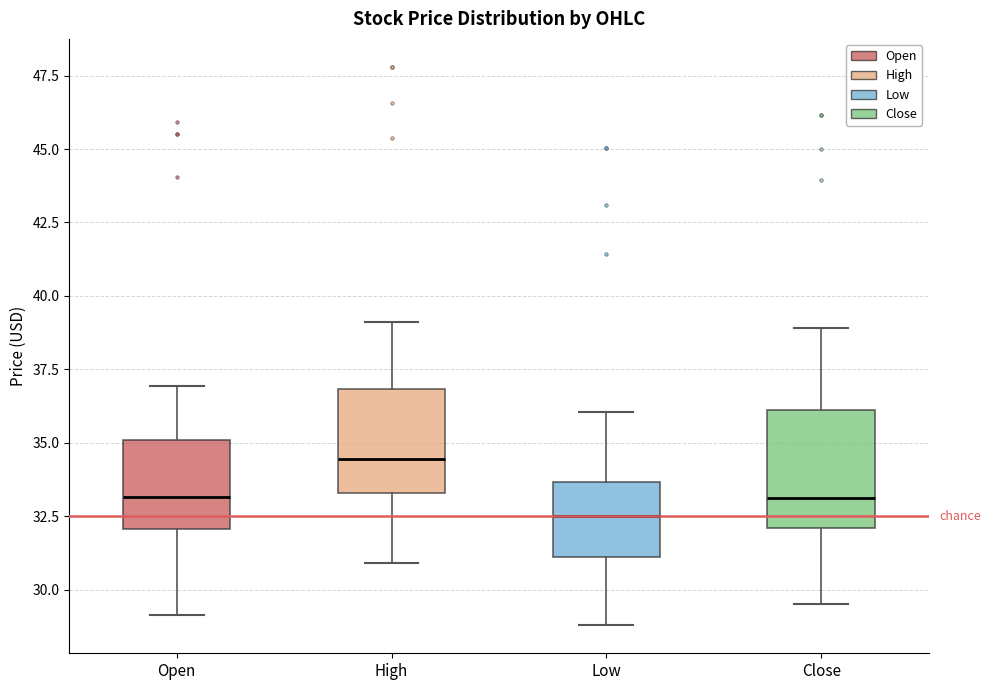

Where is the lower edge of the box for Close on the y-axis? The values are not printed on the chart, so give them approximately, as read against the axis.

32.0